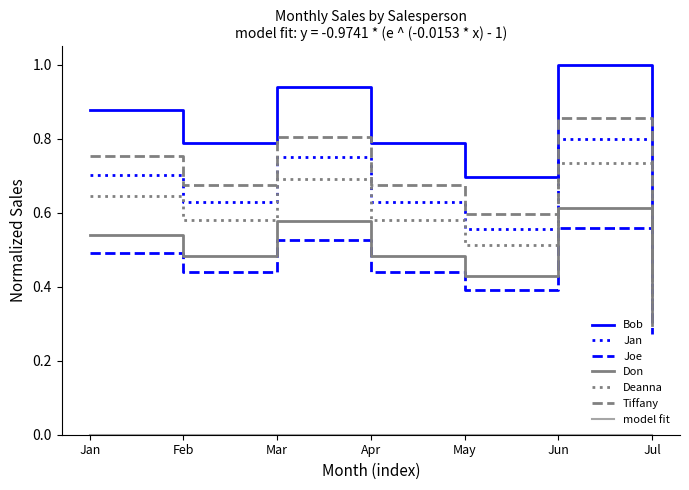

What is the minimum value for Deanna?

0.4